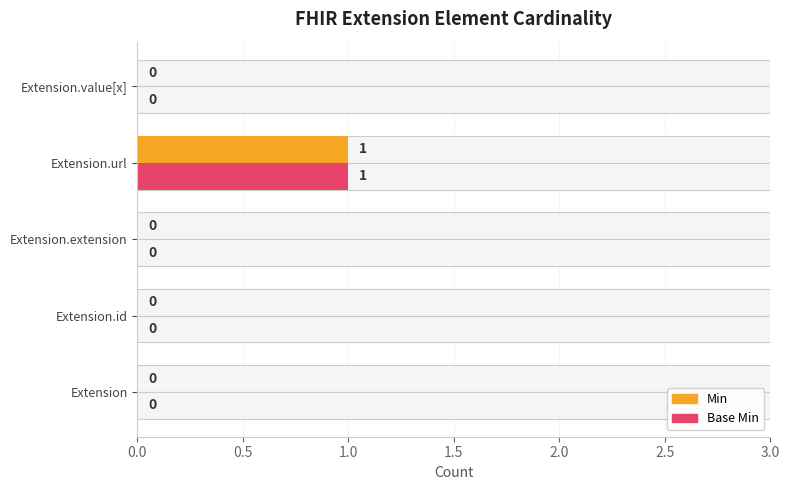

Which has a higher value, Extension.value[x] or Extension?

Extension.value[x]